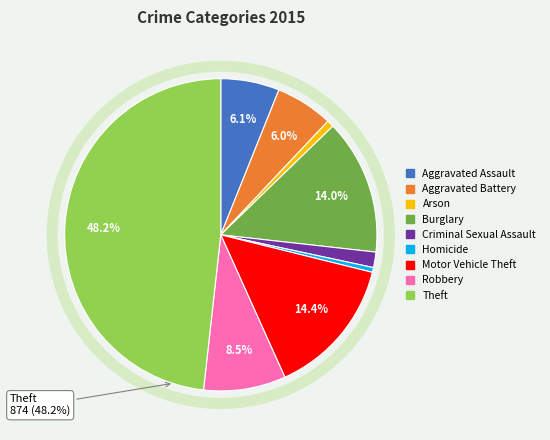

To the nearest percent, what is the average slice percentage?

11%